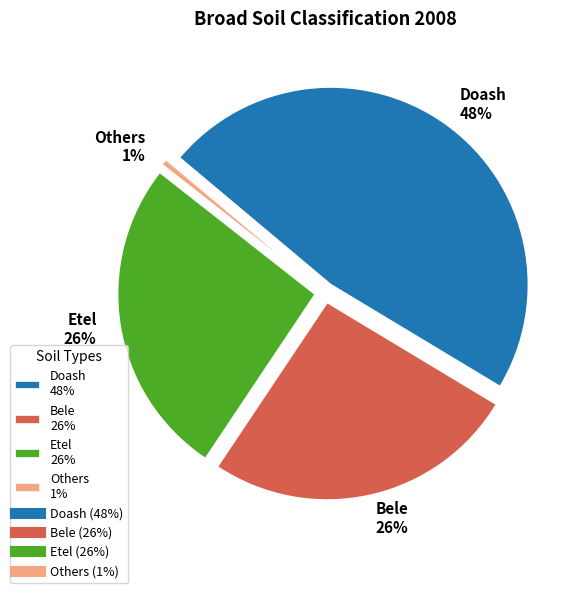

To the nearest percent, what is the difference between the largest and smallest slice percentages?

47%